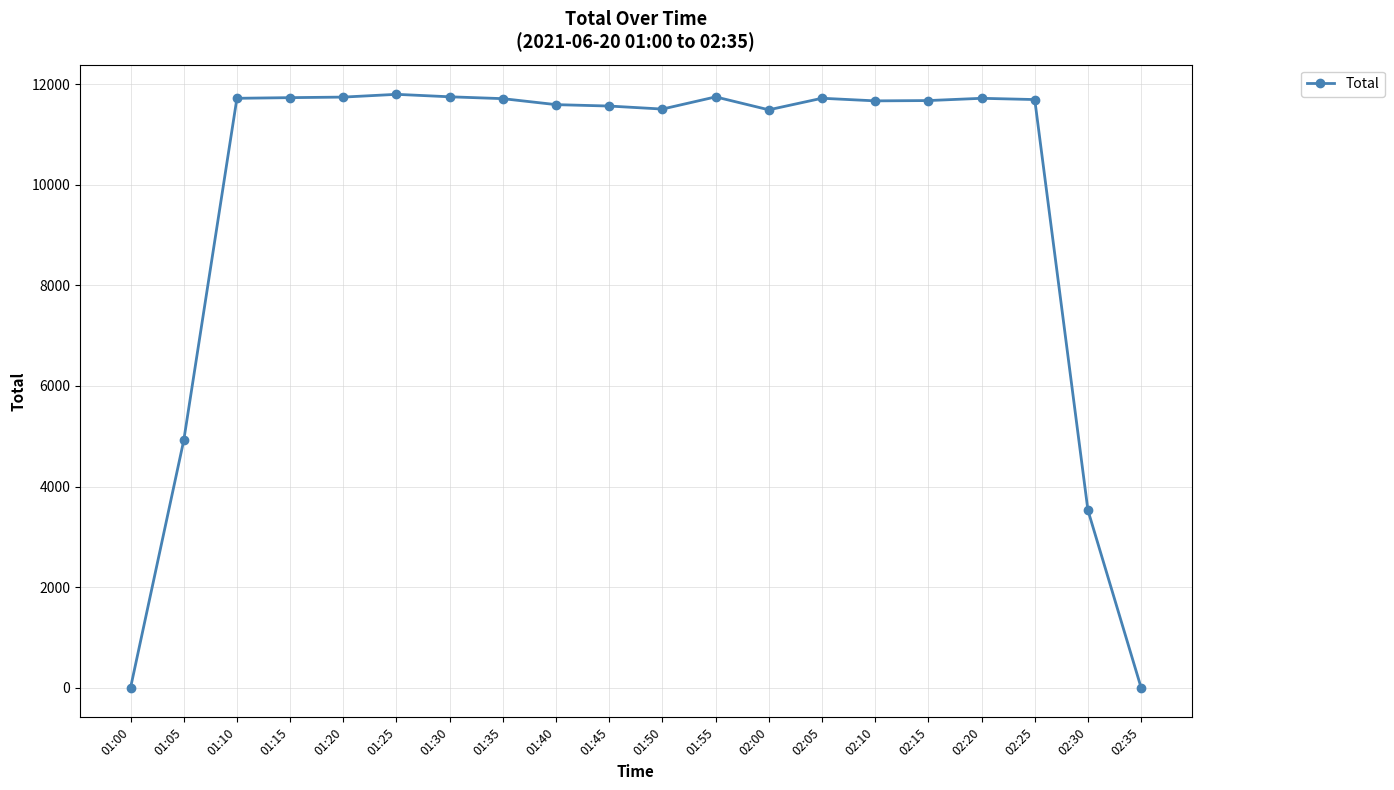

What is the average value?

9764